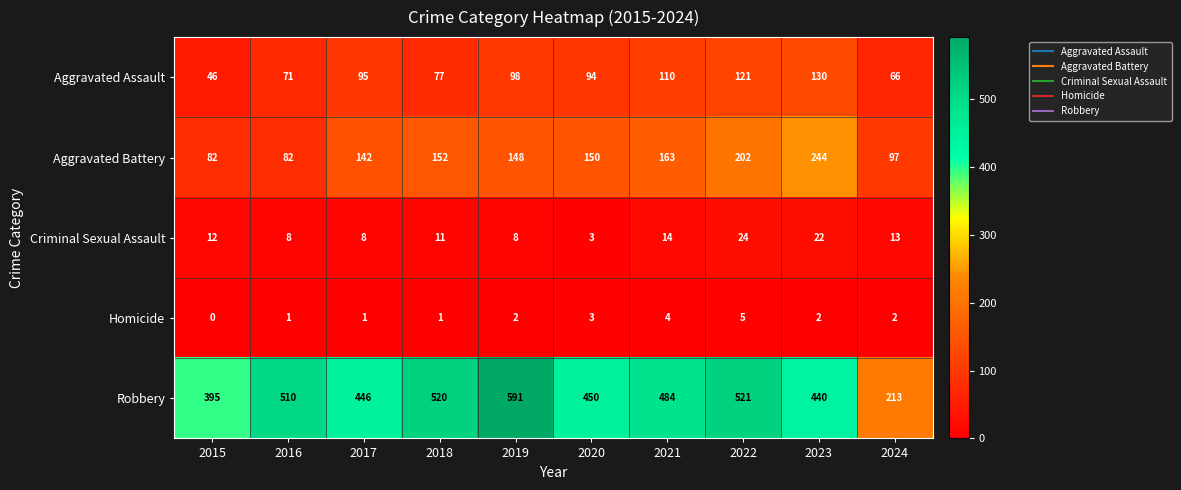

What is the difference between the highest and lowest values at 2019?

589